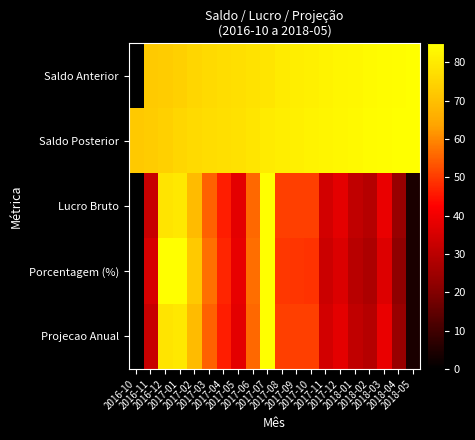

Reading left to right, list all the values displayed in this chart.

Saldo Anterior: 2016-10=0.0	2016-11=72.4	2016-12=72.9	2017-01=74.0	2017-02=75.1	2017-03=76.1	2017-04=76.9	2017-05=77.5	2017-06=78.1	2017-07=78.9	2017-08=80.1	2017-09=80.8	2017-10=81.5	2017-11=82.2	2017-12=82.7	2018-01=83.3	2018-02=83.7	2018-03=84.1	2018-04=84.7	2018-05=85.0
Saldo Posterior: 2016-10=72.4	2016-11=72.8	2016-12=73.9	2017-01=75.1	2017-02=76.0	2017-03=76.8	2017-04=77.5	2017-05=78.0	2017-06=78.8	2017-07=80.0	2017-08=80.7	2017-09=81.5	2017-10=82.2	2017-11=82.7	2017-12=83.2	2018-01=83.6	2018-02=84.1	2018-03=84.6	2018-04=84.9	2018-05=85.0
Lucro Bruto: 2016-10=0.0	2016-11=32.3	2016-12=78.5	2017-01=79.6	2017-02=68.9	2017-03=54.9	2017-04=46.3	2017-05=37.7	2017-06=55.9	2017-07=85.0	2017-08=50.6	2017-09=50.6	2017-10=50.6	2017-11=34.4	2017-12=37.7	2018-01=31.2	2018-02=29.1	2018-03=38.7	2018-04=23.7	2018-05=4.3
Porcentagem (%): 2016-10=0.0	2016-11=35.2	2016-12=85.0	2017-01=84.9	2017-02=72.3	2017-03=56.9	2017-04=47.5	2017-05=38.3	2017-06=56.5	2017-07=85.0	2017-08=49.8	2017-09=49.4	2017-10=48.9	2017-11=33.0	2017-12=35.9	2018-01=29.6	2018-02=27.4	2018-03=36.3	2018-04=22.1	2018-05=4.0
Projecao Anual: 2016-10=0.0	2016-11=32.3	2016-12=78.5	2017-01=79.6	2017-02=68.9	2017-03=54.9	2017-04=46.3	2017-05=37.7	2017-06=55.9	2017-07=85.0	2017-08=50.6	2017-09=50.6	2017-10=50.6	2017-11=34.4	2017-12=37.7	2018-01=31.2	2018-02=29.1	2018-03=38.7	2018-04=23.7	2018-05=4.3